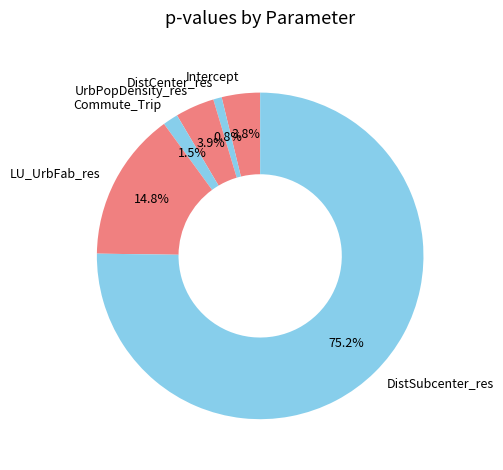

What percentage is the Intercept slice, to the nearest percent?

4%